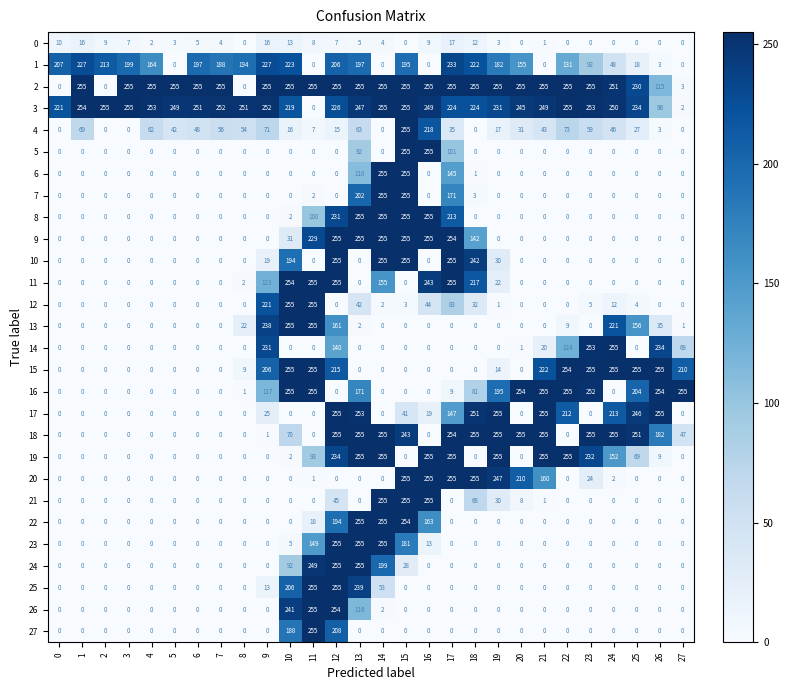

What is the total value across all series at 18?

2260